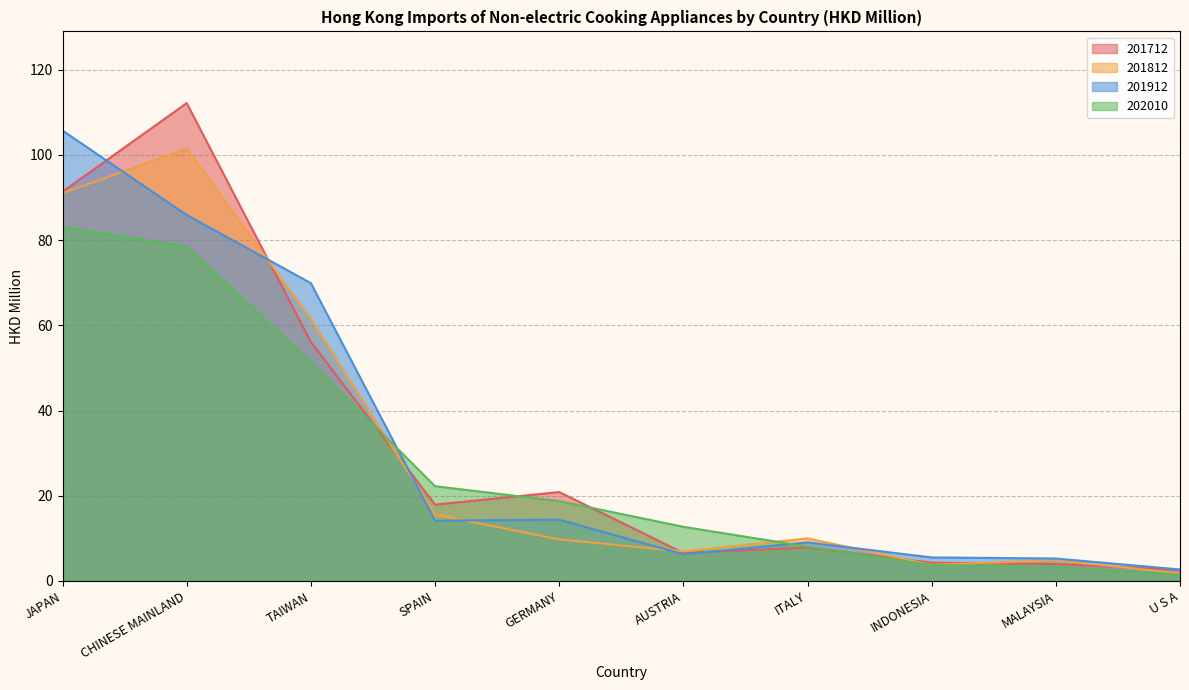

What are all the series names shown in the legend?

201712, 201812, 201912, 202010